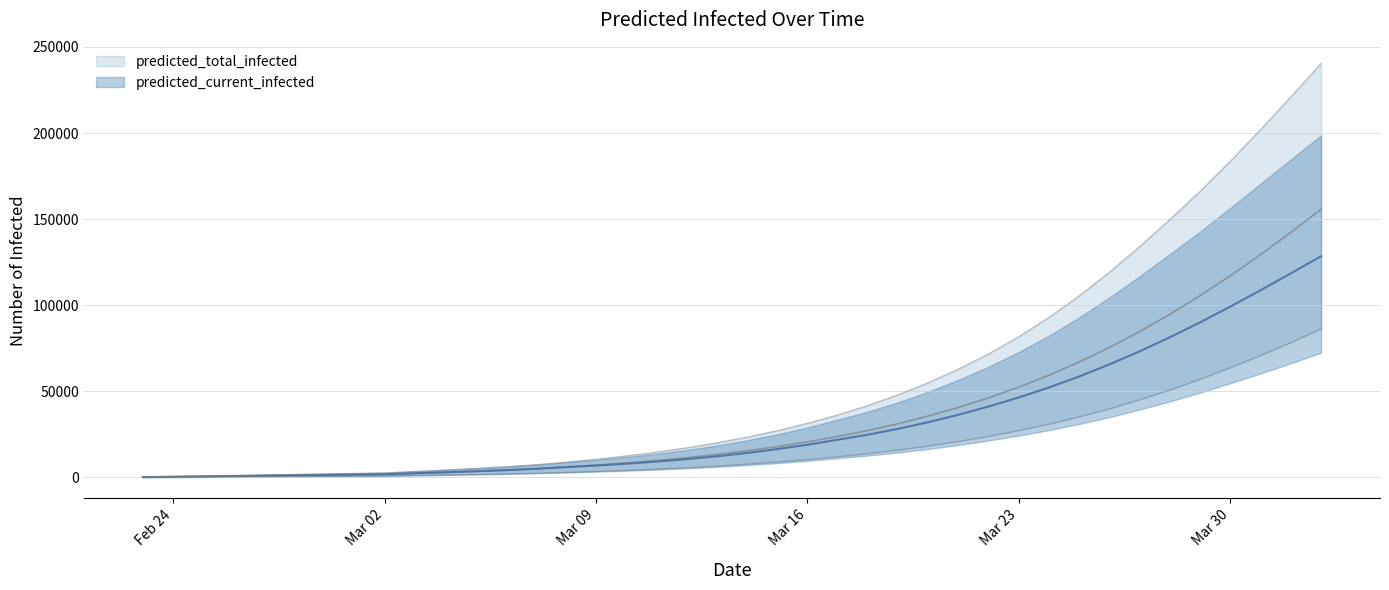

How many lines are shown in the chart?

4